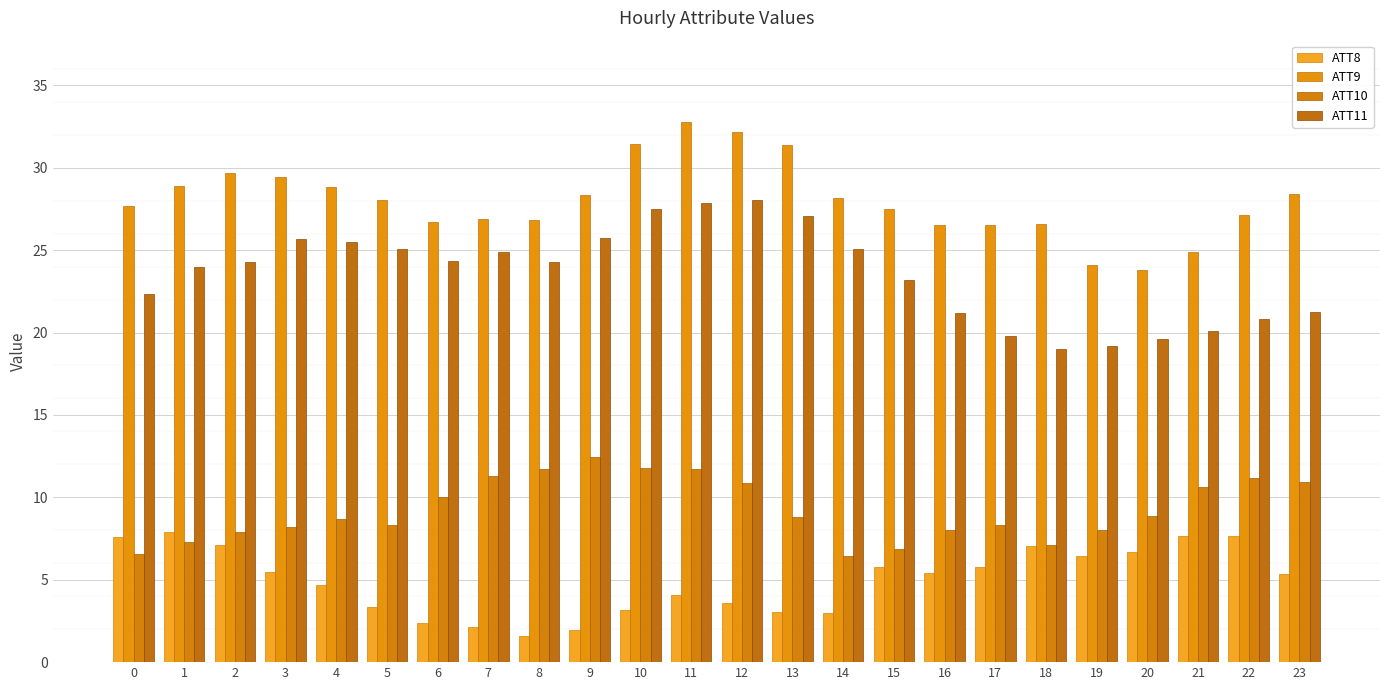

How many bars are there in each group?

4